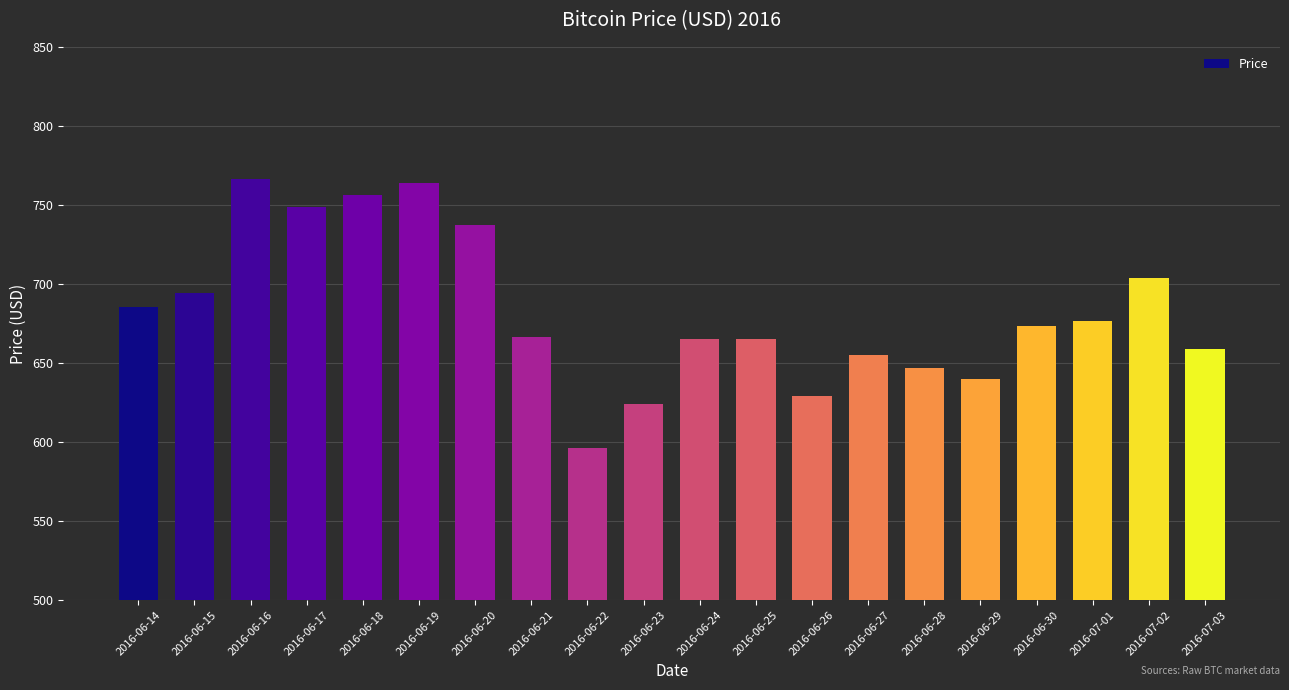

What is the label of the 20th bar from the left?

2016-07-03